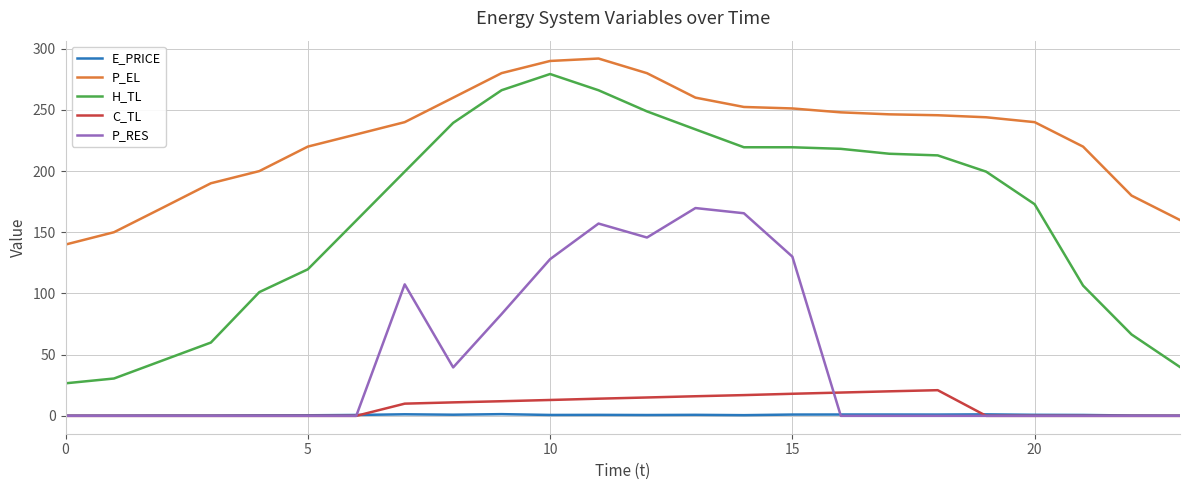

At how many categories does at least one series exceed 264?

4